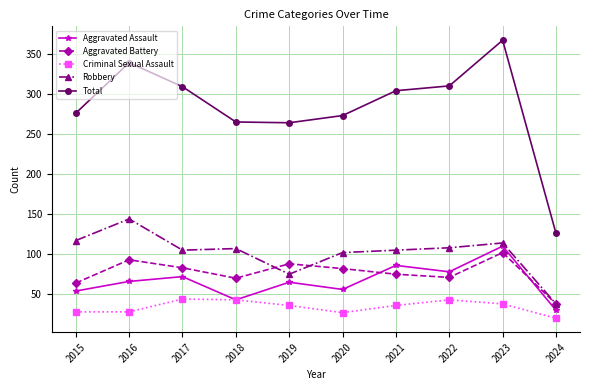

Where does the Total series first go above 304?

2016